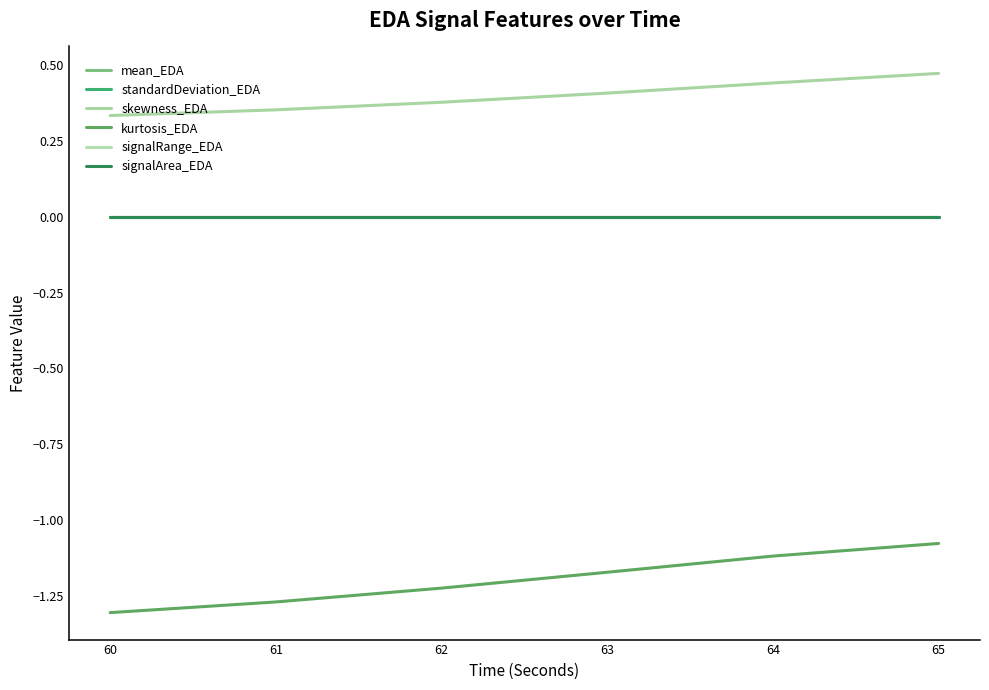

Reading left to right, extract all data points from this chart.

mean_EDA: 60=0.0	61=0.0	62=0.0	63=0.0	64=0.0	65=0.0
standardDeviation_EDA: 60=0.0	61=0.0	62=0.0	63=0.0	64=0.0	65=0.0
skewness_EDA: 60=0.3	61=0.4	62=0.4	63=0.4	64=0.4	65=0.5
kurtosis_EDA: 60=-1.3	61=-1.3	62=-1.2	63=-1.2	64=-1.1	65=-1.1
signalRange_EDA: 60=0.0	61=0.0	62=0.0	63=0.0	64=0.0	65=0.0
signalArea_EDA: 60=0.0	61=0.0	62=0.0	63=0.0	64=0.0	65=0.0